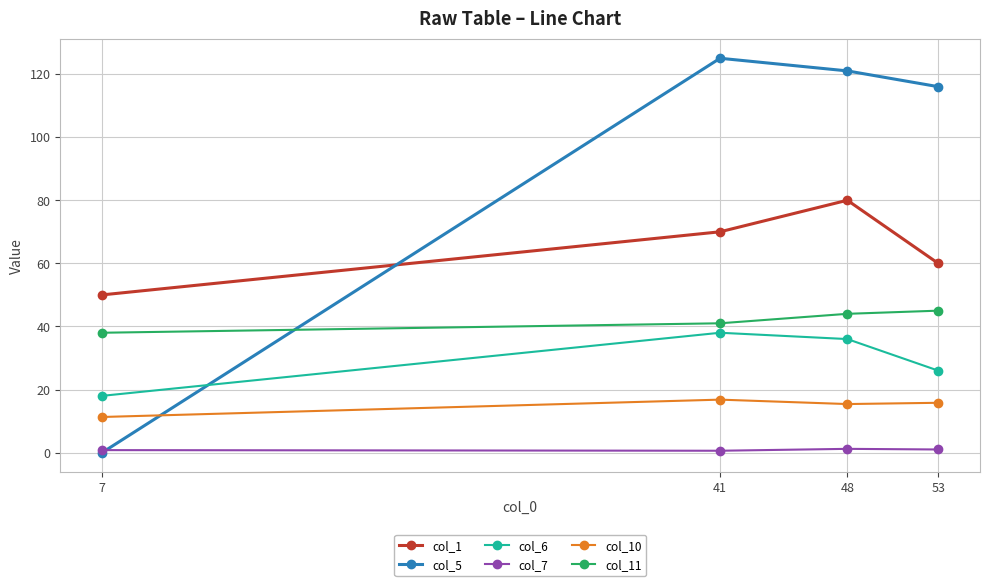

Which series has the widest spread of values?

col_5